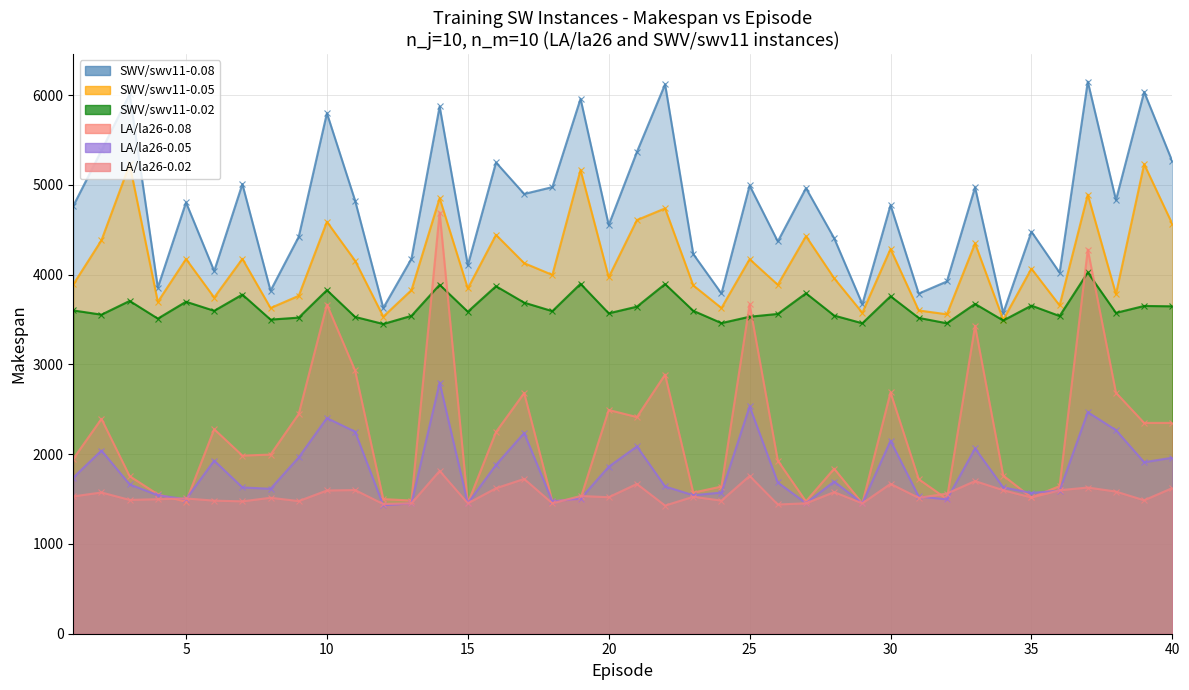

What is the sum of the LA/la26-0.02 values at 19 and 11?

3136